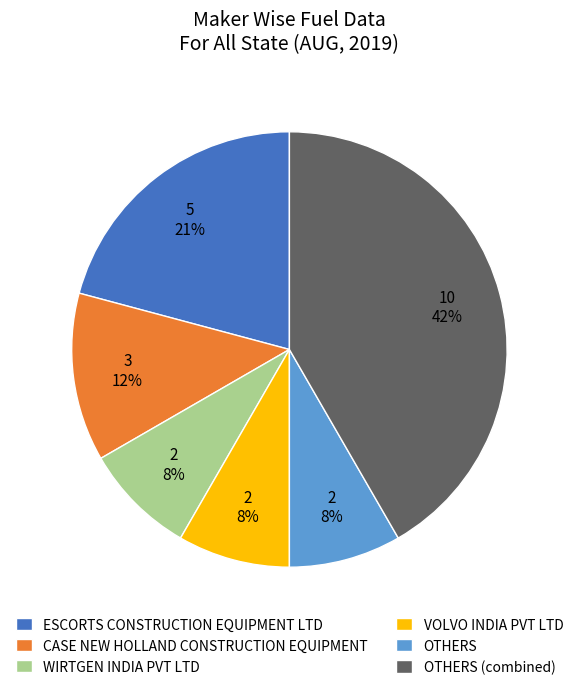

Between CASE NEW HOLLAND CONSTRUCTION EQUIPMENT and ESCORTS CONSTRUCTION EQUIPMENT LTD, which is larger?

ESCORTS CONSTRUCTION EQUIPMENT LTD